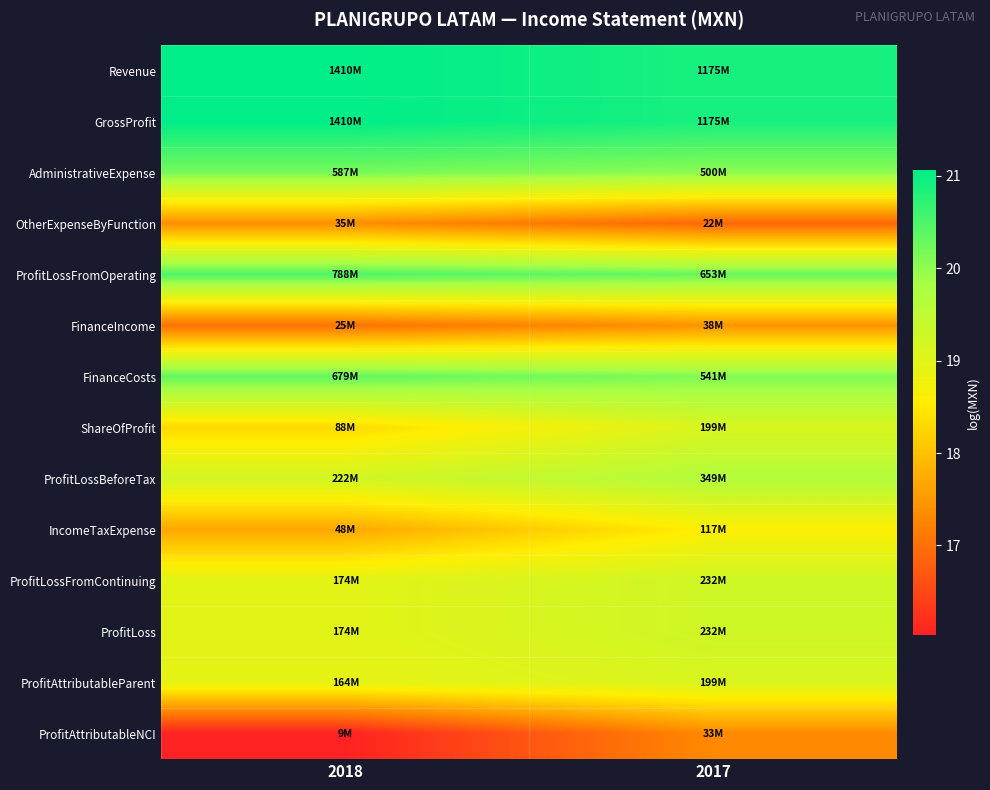

Between 2018 and 2017, which is larger?

2018